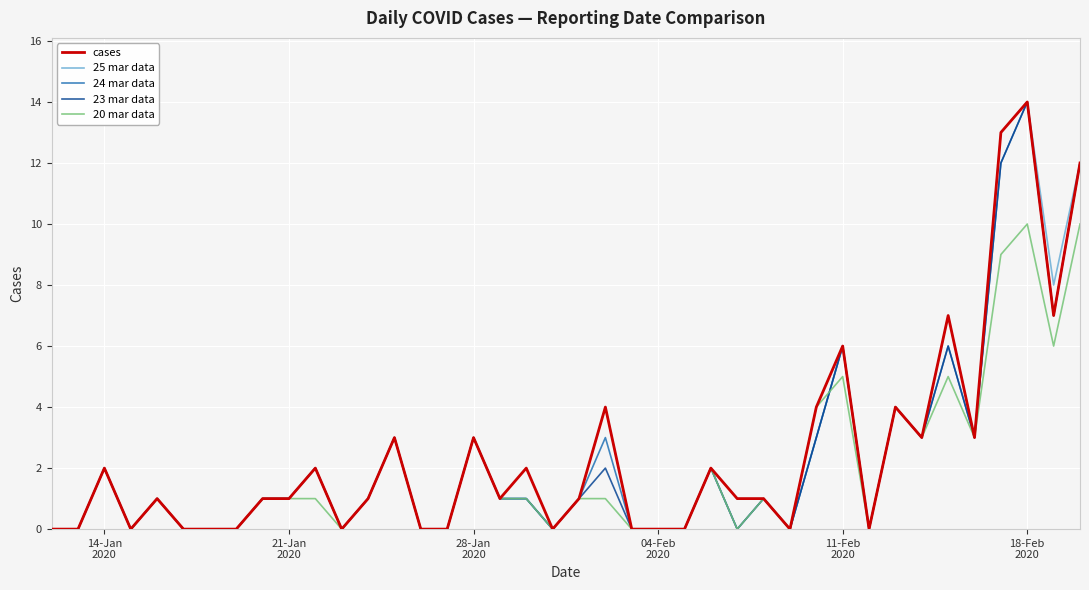

What is the highest value of the 20 mar data series?

10